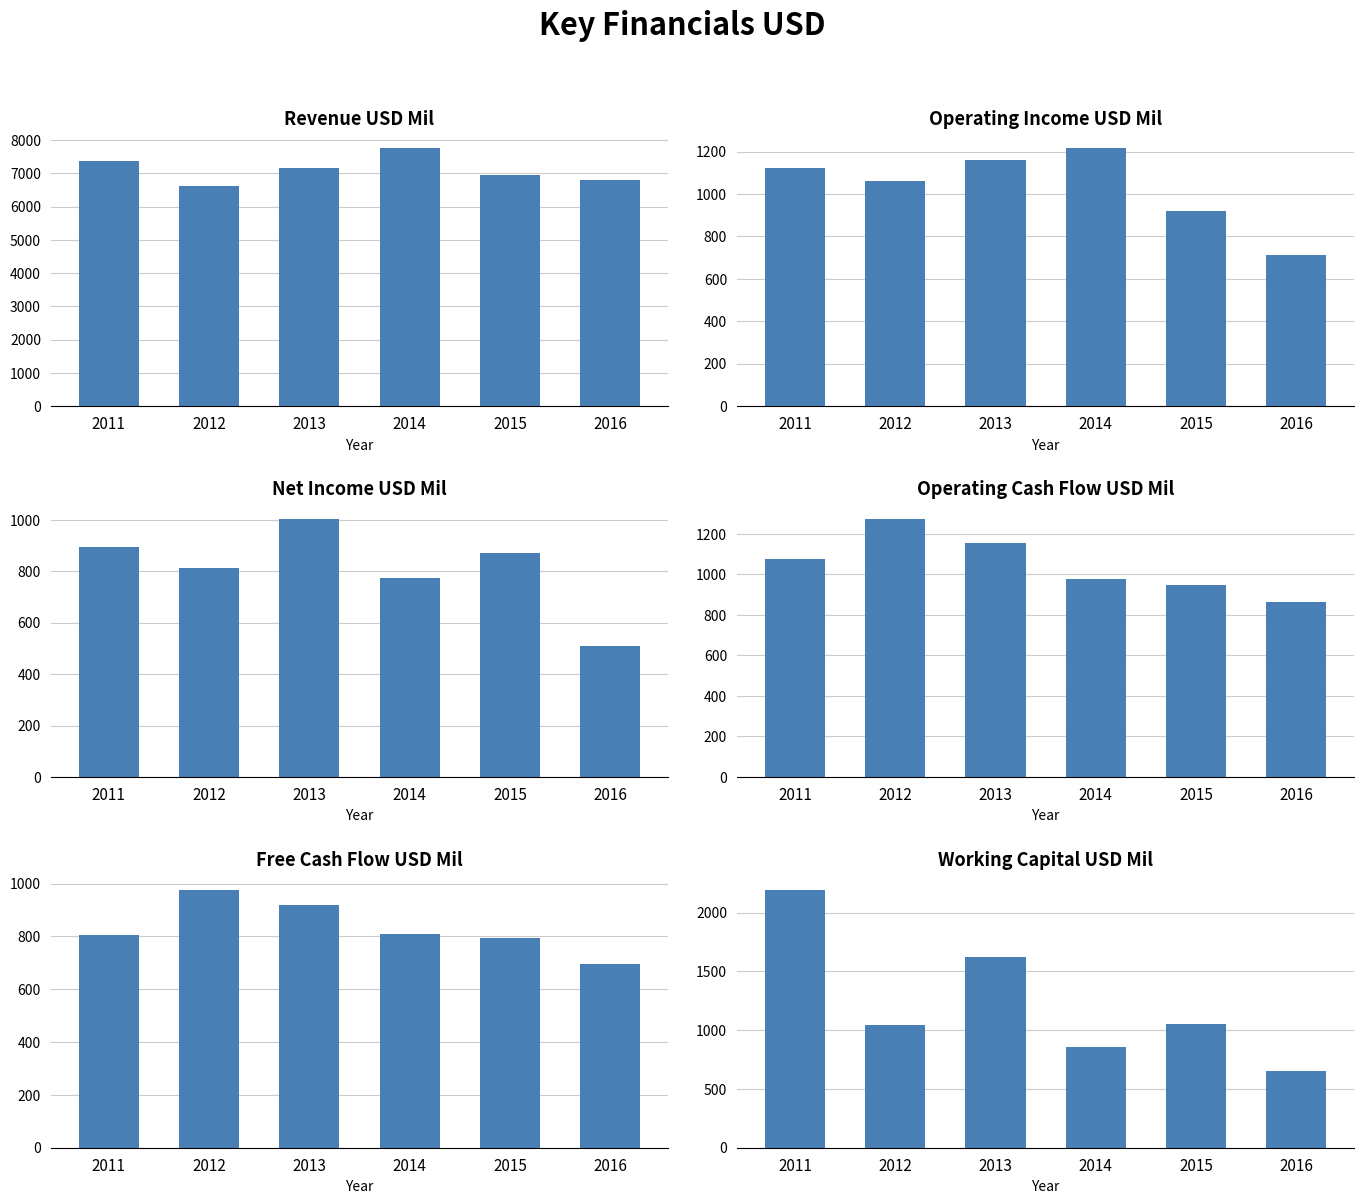

True or false: Operating Income USD Mil has a value of 778 at 2011.

False